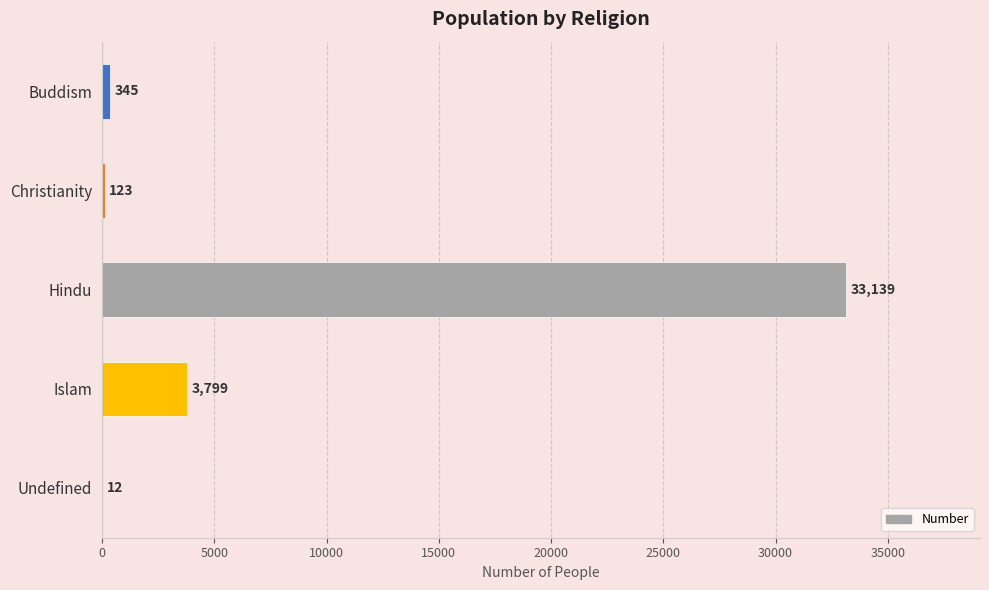

What is the sum of the values at Hindu and Buddism?

33484